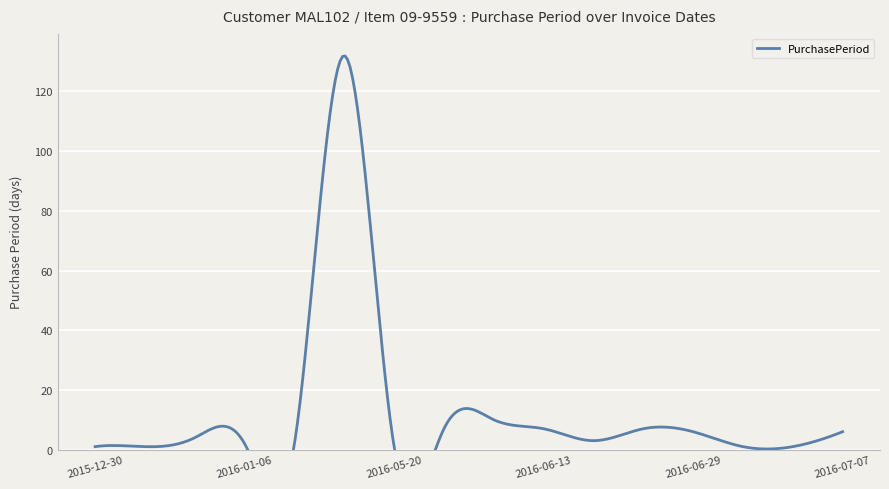

Reading left to right, extract all data points from this chart.

2015-12-30=1	2015-12-31=1	2016-01-04=4	2016-01-06=2	2016-01-08=2	2016-05-19=132	2016-05-20=1	2016-05-27=7	2016-06-06=10	2016-06-13=7	2016-06-16=3	2016-06-23=7	2016-06-29=6	2016-06-30=1	2016-07-01=1	2016-07-07=6